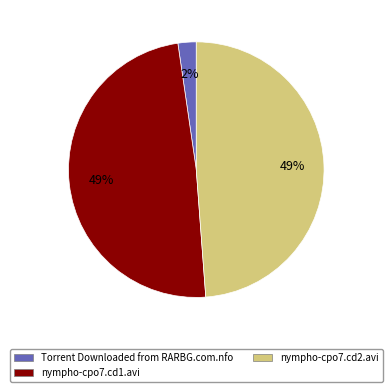

Do nympho-cpo7.cd1.avi and nympho-cpo7.cd2.avi together represent more than half of the pie?

Yes